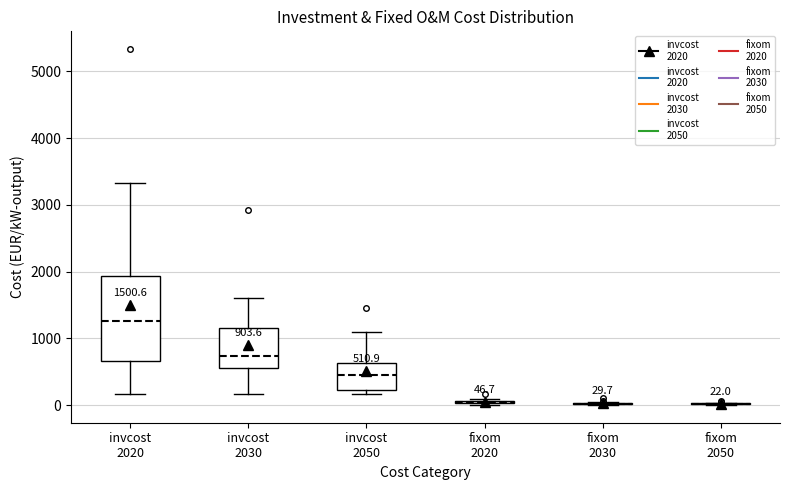

Which box is the tallest, from its lower edge to its upper edge?

invcost 2020